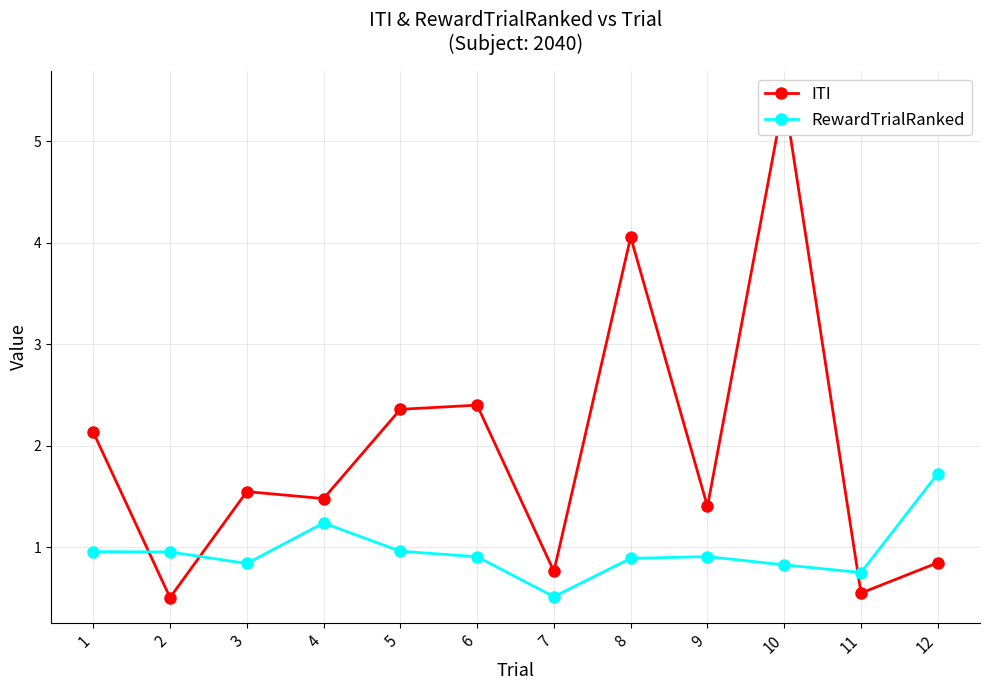

Rank the series at 3 from highest to lowest value.

ITI, RewardTrialRanked